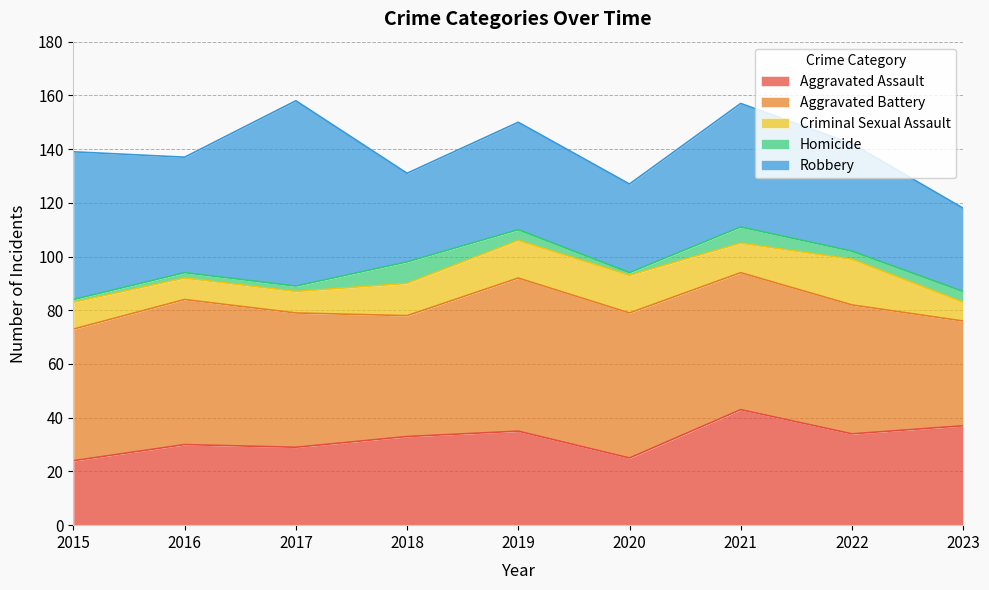

What is the average value of the Aggravated Battery series?

50